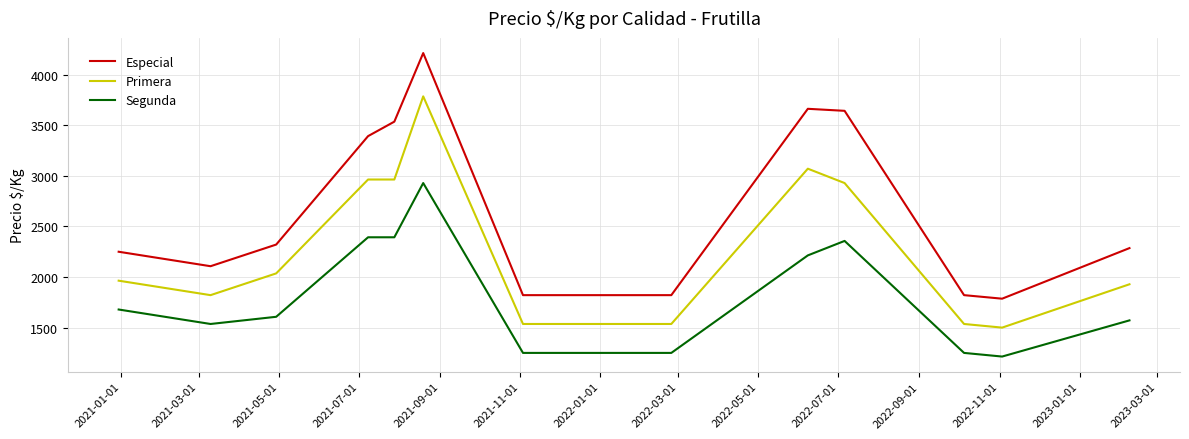

True or false: Especial and Segunda intersect in this chart.

False